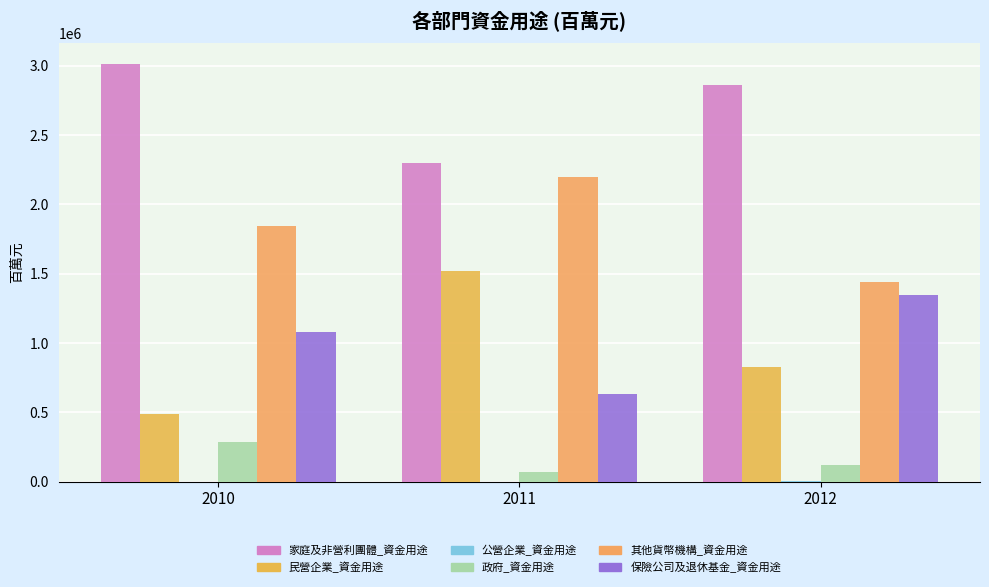

Are the bars grouped side by side (vs. stacked)?

Yes